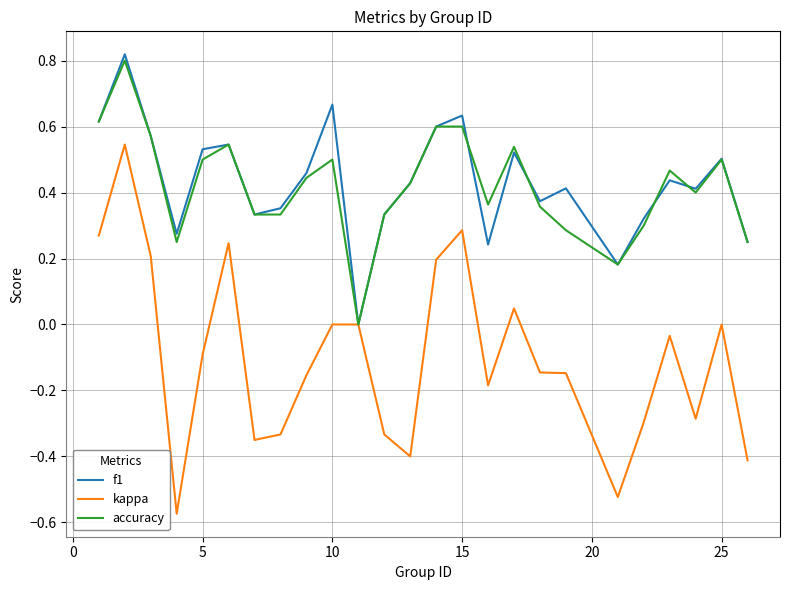

Which series has the widest spread of values?

kappa